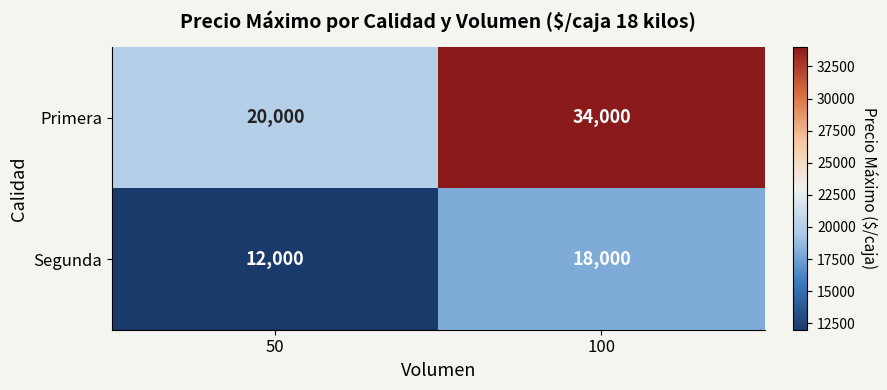

How many categories are shown in the chart?

2